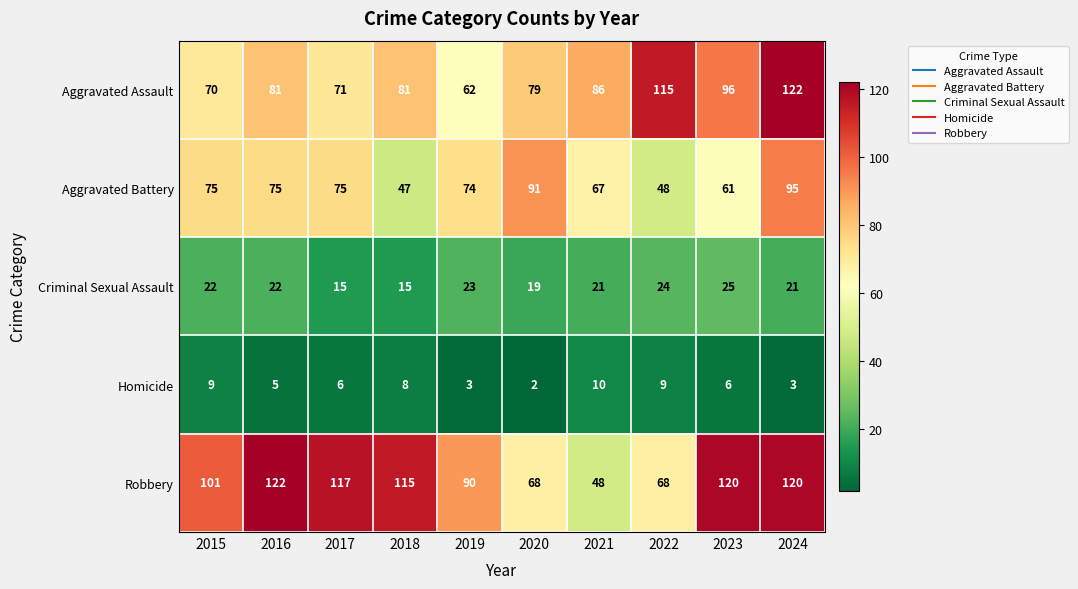

At how many categories does at least one series exceed 100?

7